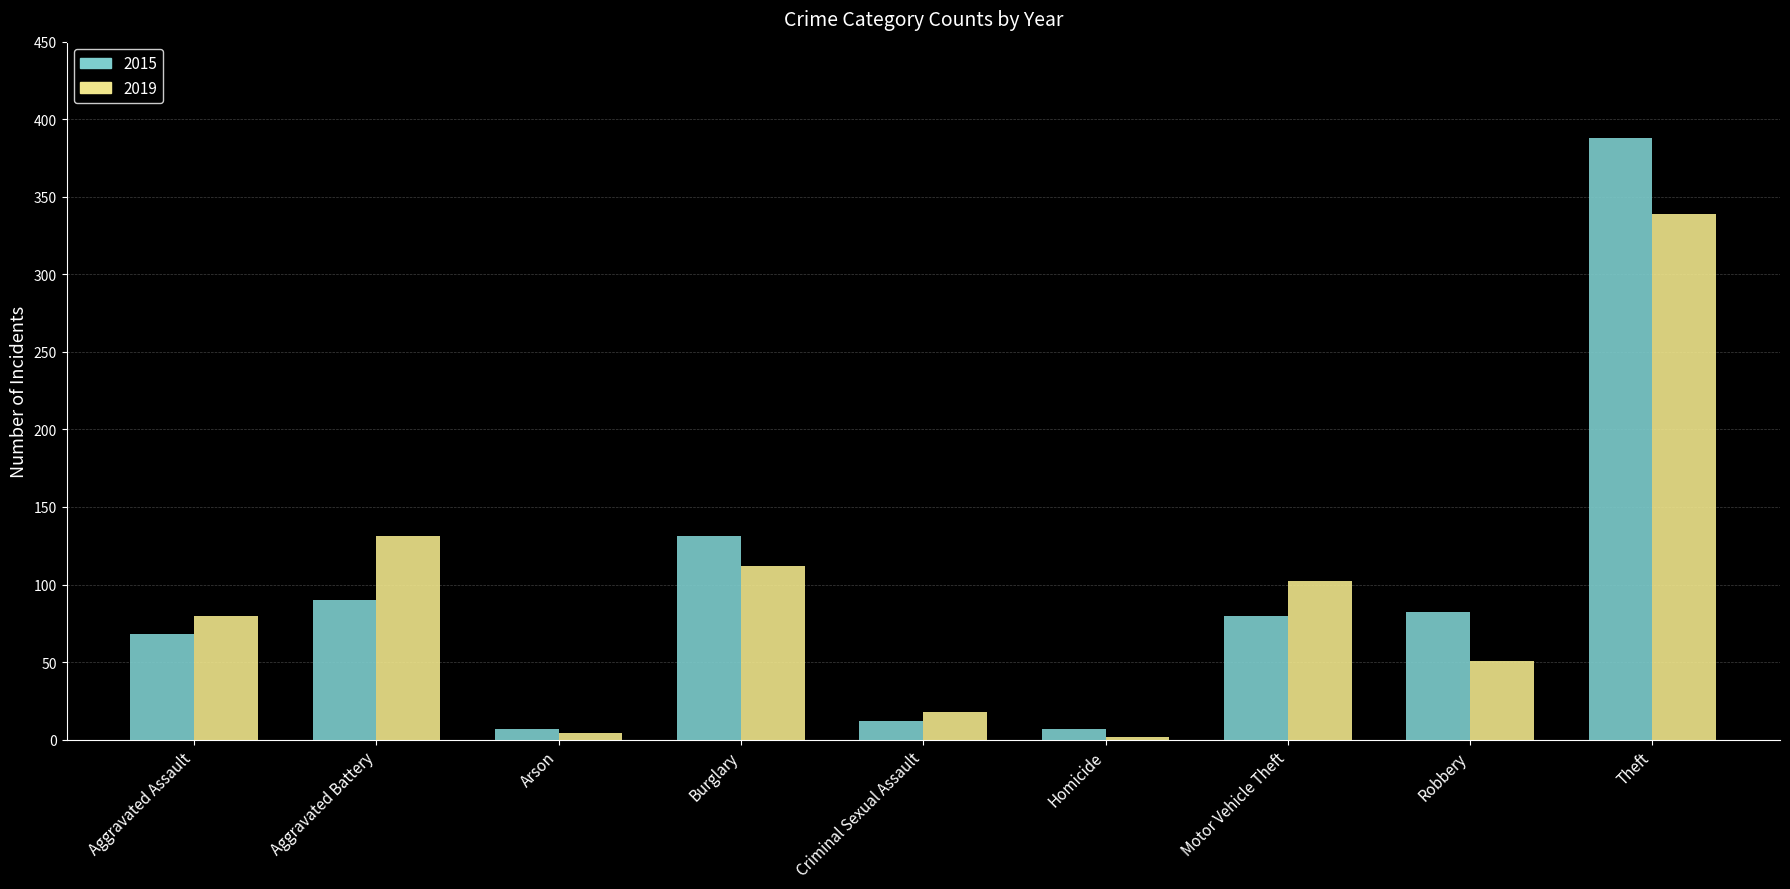

Does the chart contain stacked bars?

No